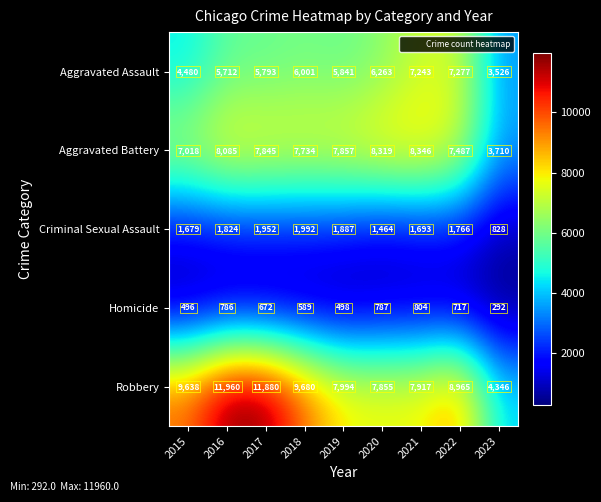

Read the Aggravated Battery value at 2015.

7018